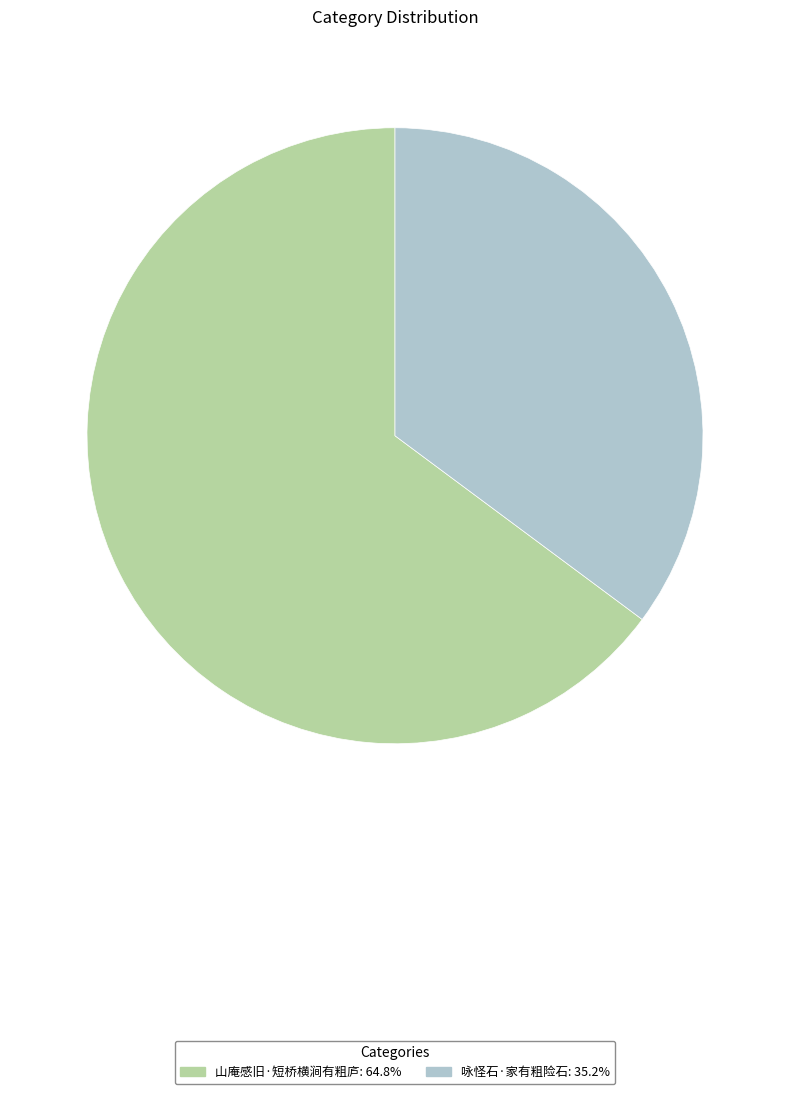

True or false: 咏怪石·家有粗险石 accounts for 35% of the total.

True